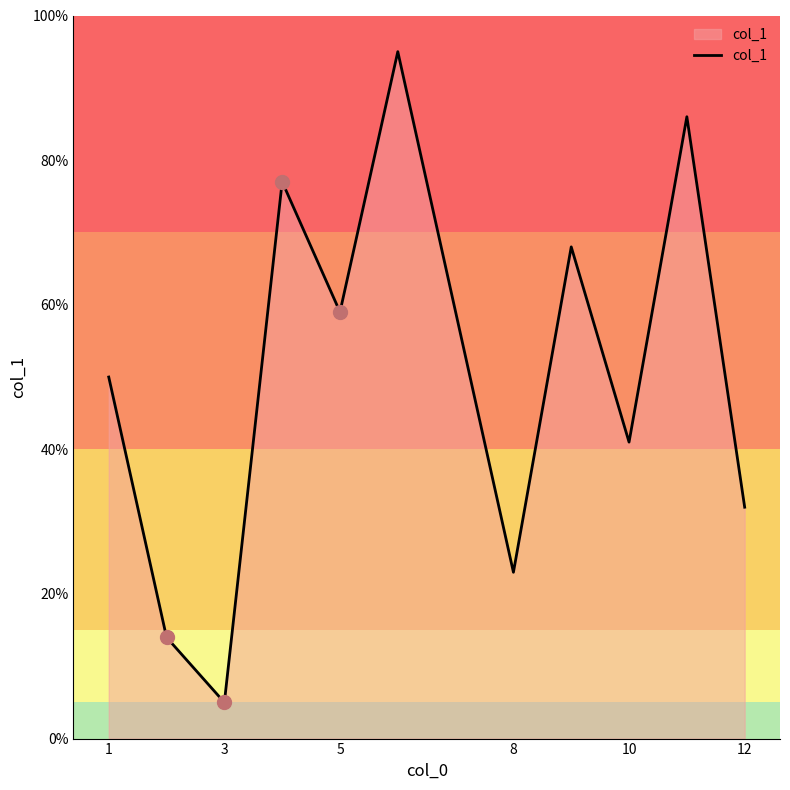

What is the maximum value shown in the chart?

95